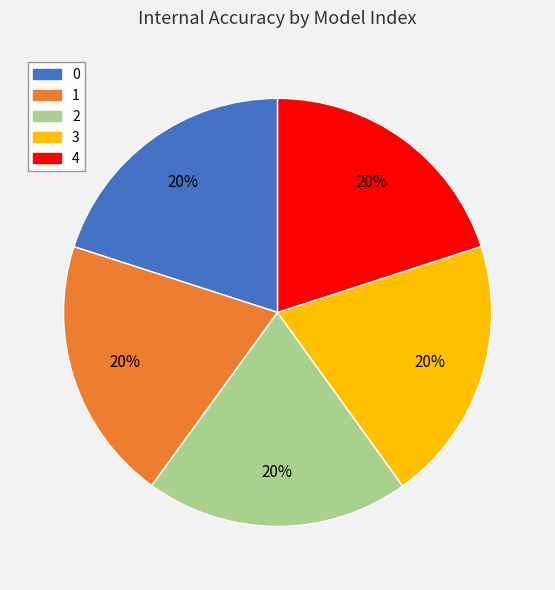

To the nearest percent, what is the combined percentage of 4 and 1?

40%